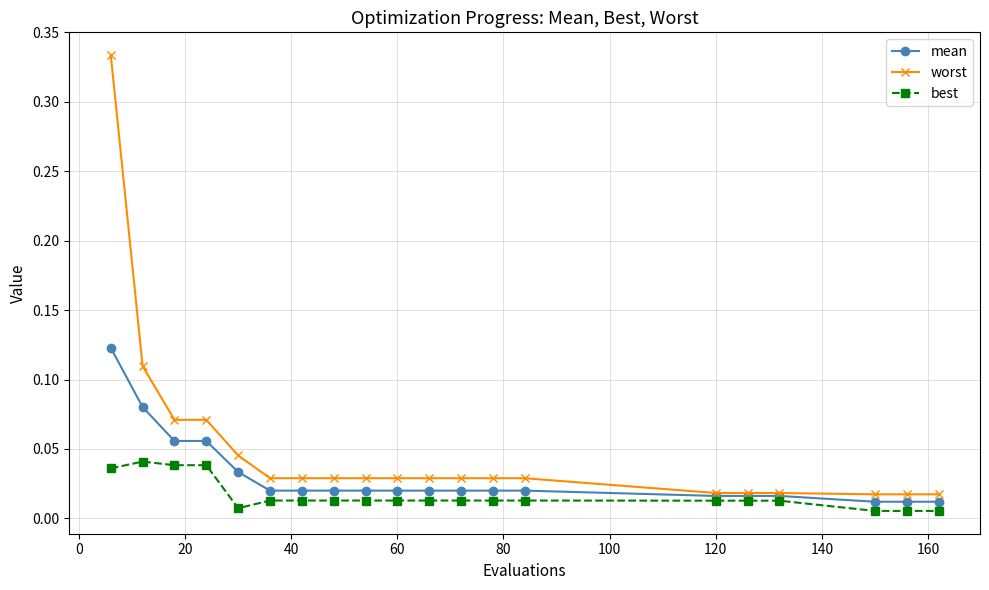

Count the mean values in the range 0 to 1.

20